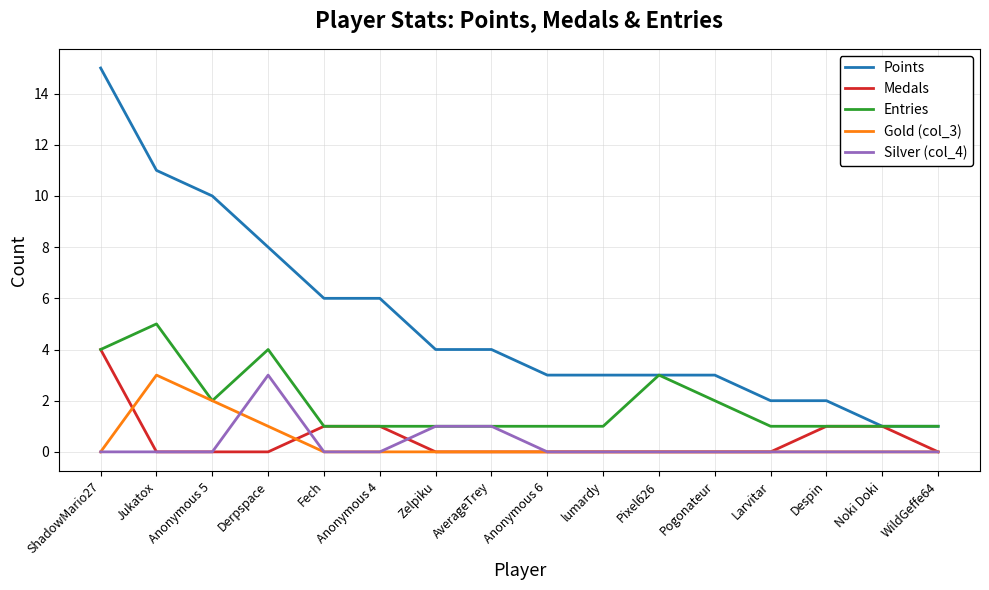

What is the total value across all series at Despin?

4